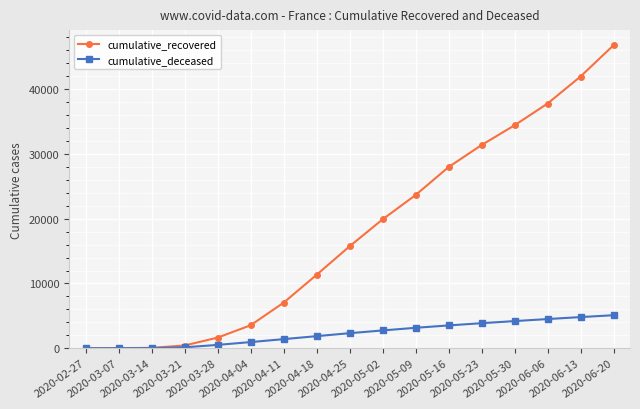

What is the sum of the cumulative_recovered values at 2020-06-06 and 2020-06-20?

84559